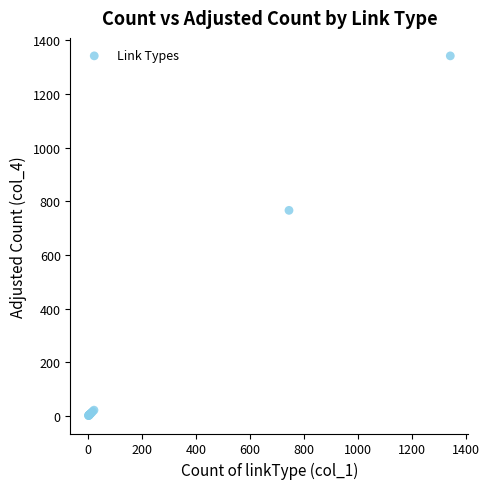

What Y value in the scatter plot is closest to 671?

766